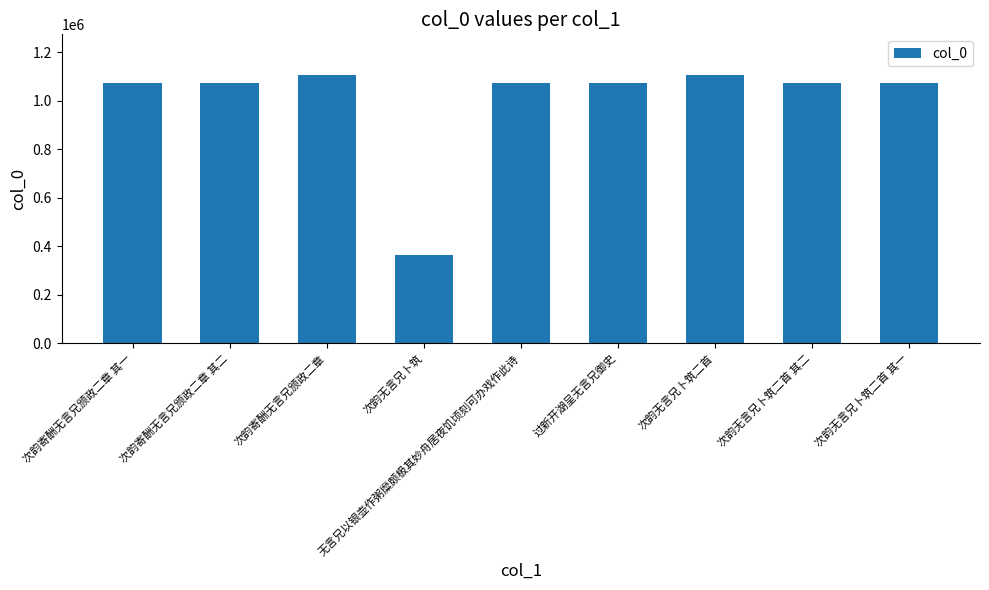

What value does the data have at 次韵寄酬无言兄颁政二章 其二, to the nearest 10?

1072160